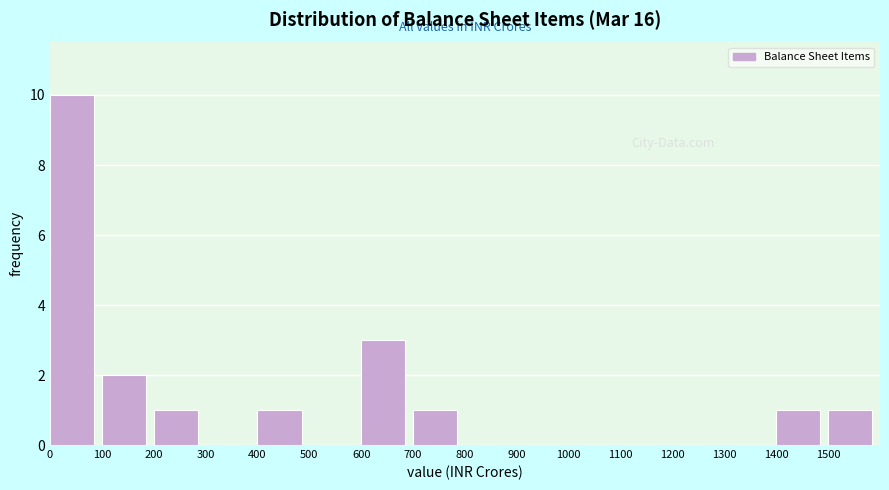

Reading left to right, transcribe this chart: for each bar, give the range it covers on the x-axis and its height. The values are not printed on the chart, so give them approximately, as read against the axis.

0 to 100: 10
100 to 200: 2
200 to 300: 1
300 to 400: 0
400 to 500: 1
500 to 600: 0
600 to 700: 3
700 to 800: 1
800 to 900: 0
900 to 1000: 0
1000 to 1100: 0
1100 to 1200: 0
1200 to 1300: 0
1300 to 1400: 0
1400 to 1500: 1
1500 to 1600: 1